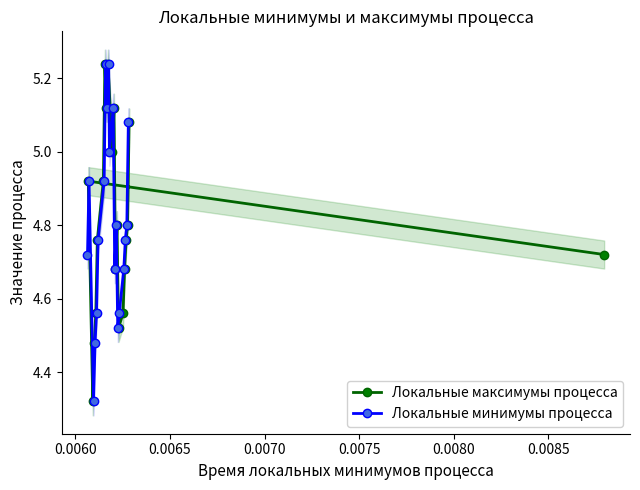

In Локальные минимумы процесса, how many points are higher than both neighbors (excluding endpoints)?

5